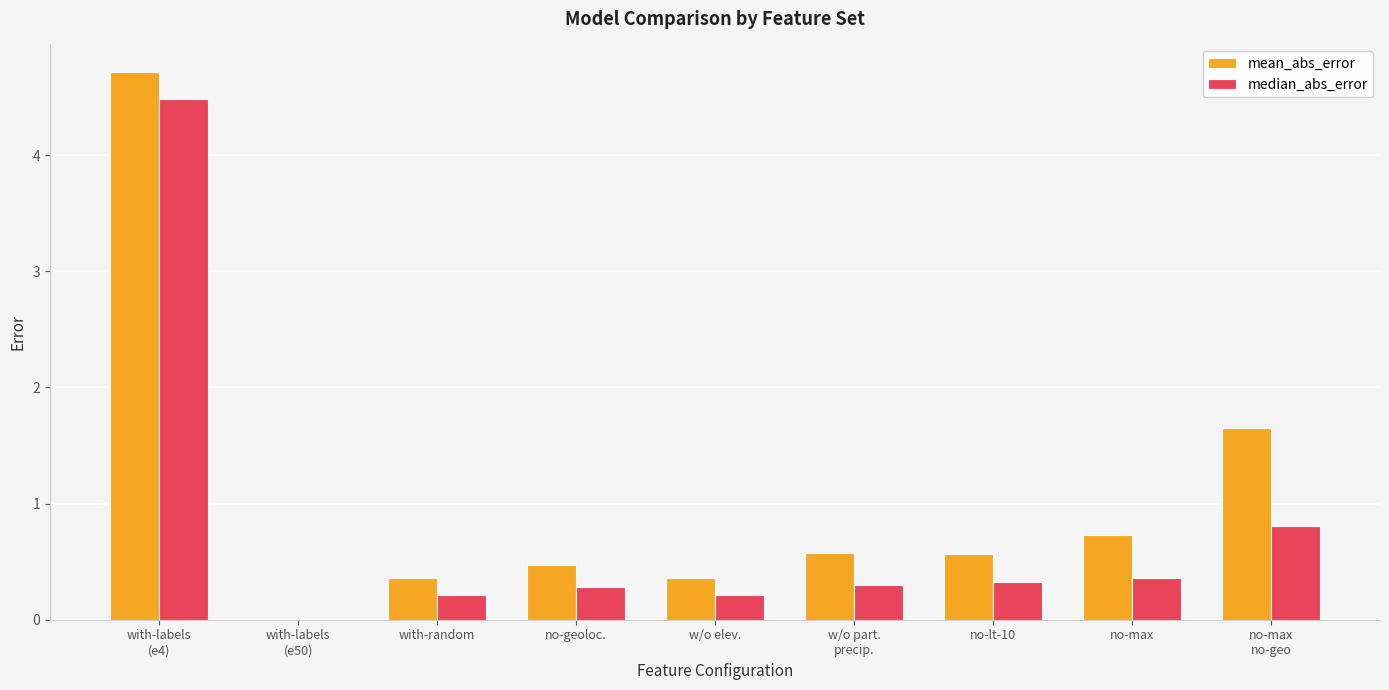

What is the label of the 1st bar from the left?

with-labels
(e4)